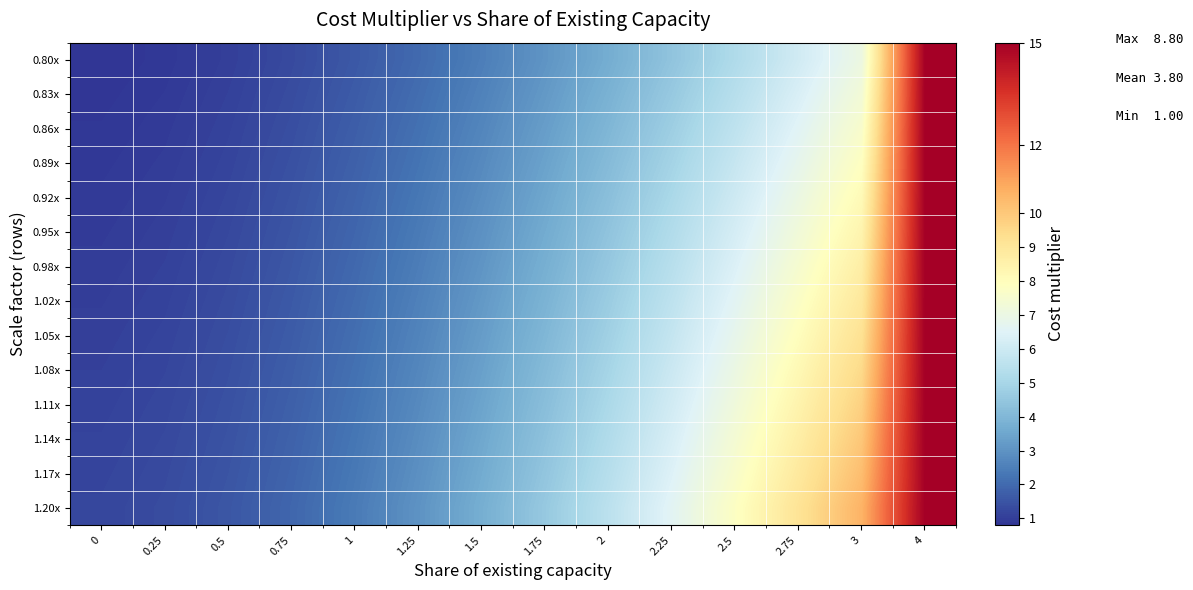

List the series in order of their peak value, lowest first.

0.80x, 0.83x, 0.86x, 0.89x, 0.92x, 0.95x, 0.98x, 1.02x, 1.05x, 1.08x, 1.11x, 1.14x, 1.17x, 1.20x